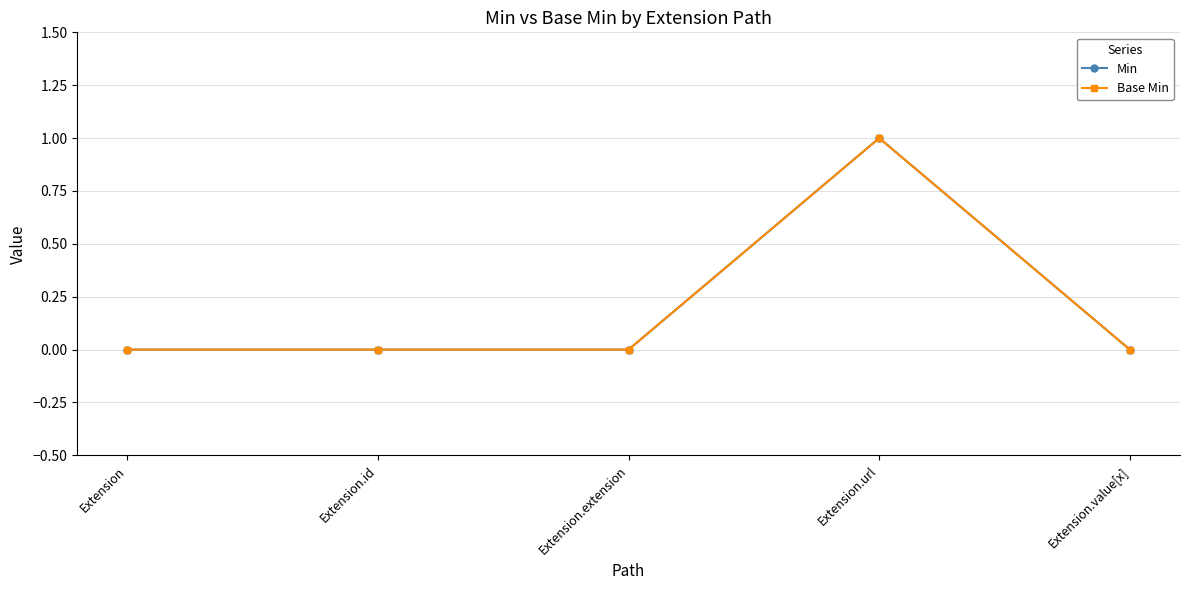

The value of Base Min at Extension.url is 1. True or false?

True